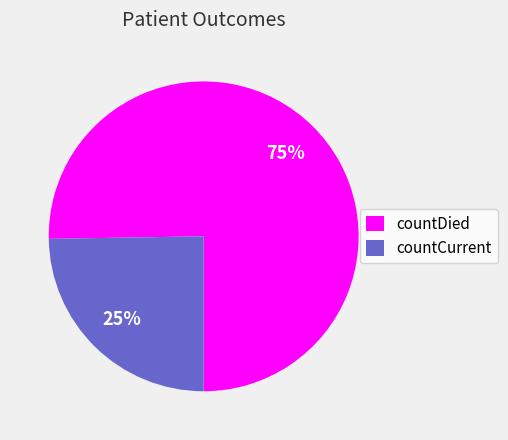

The countDied slice represents 66% of the pie. True or false?

False